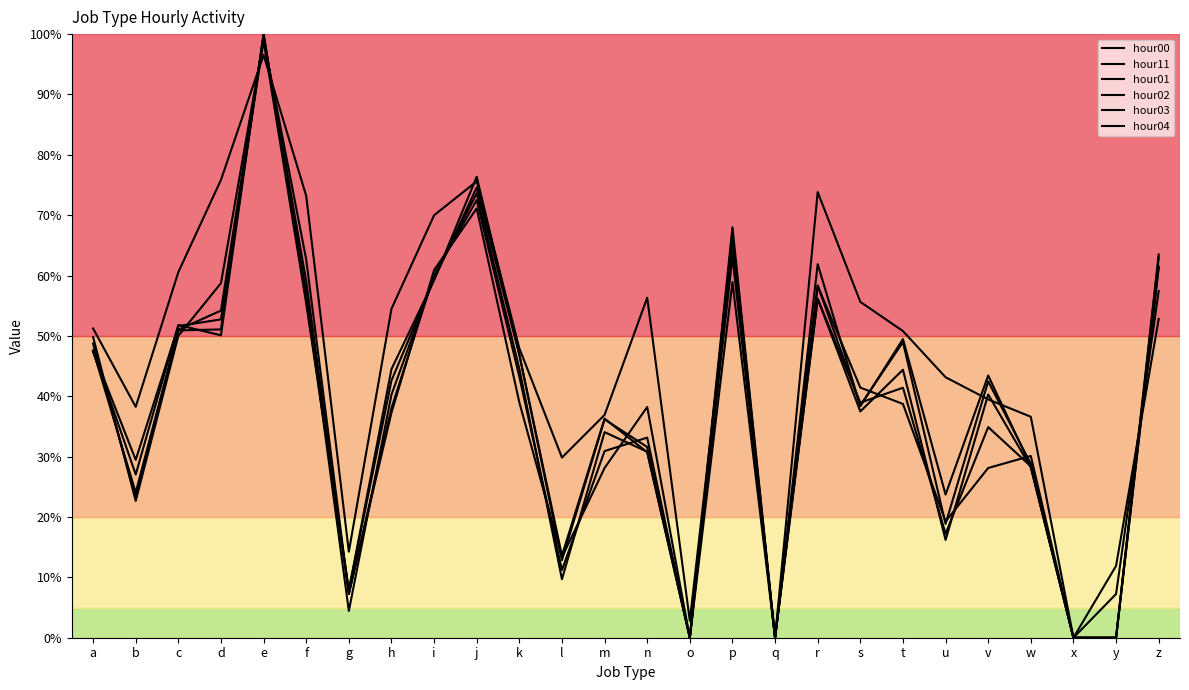

Does the chart display data point markers on the line(s)?

No